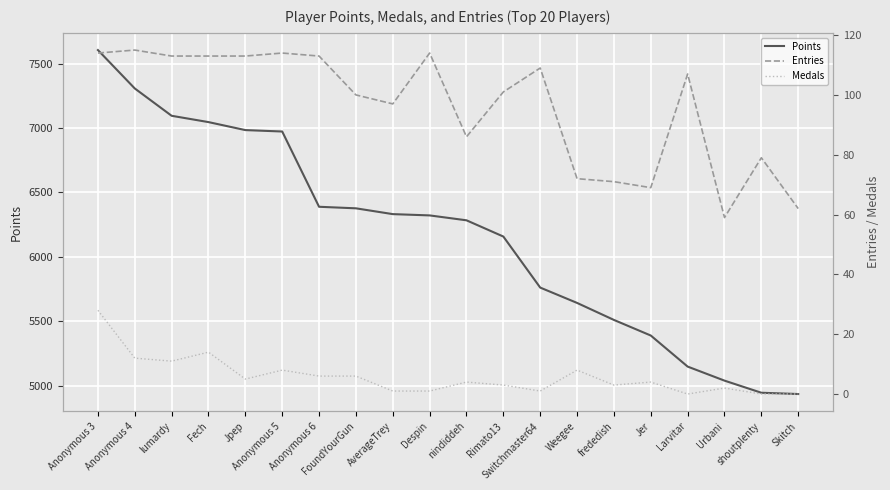

Reading left to right, extract all data points from this chart.

Points: 7605	7307	7095	7046	6984	6973	6389	6377	6332	6322	6284	6158	5762	5643	5511	5390	5149	5040	4946	4936
Entries: 114	115	113	113	113	114	113	100	97	114	86	101	109	72	71	69	107	59	79	62
Medals: 28	12	11	14	5	8	6	6	1	1	4	3	1	8	3	4	0	2	0	0